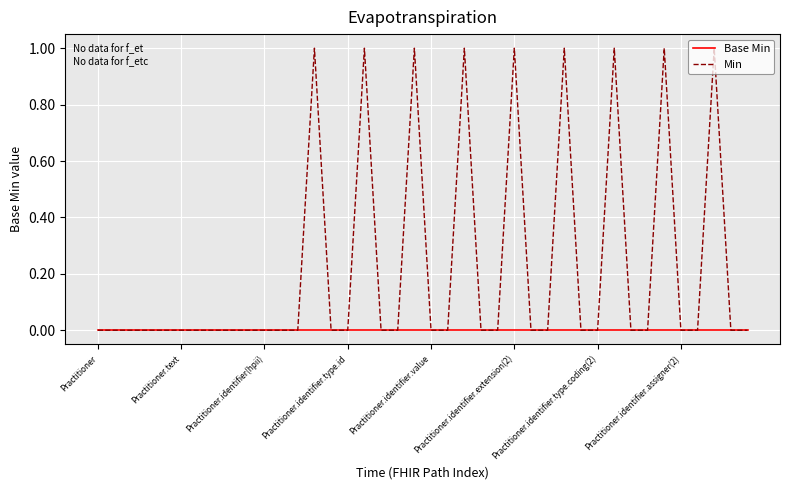

Which series has the largest range (max minus min)?

Min